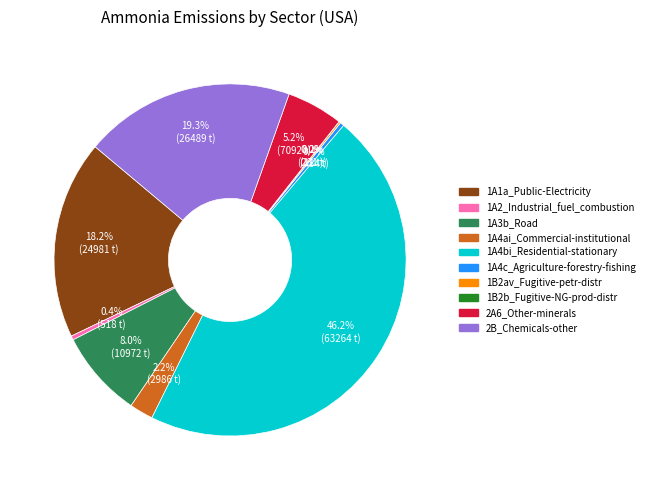

Is the sum of 2A6_Other-minerals and 1A4bi_Residential-stationary greater than half?

Yes